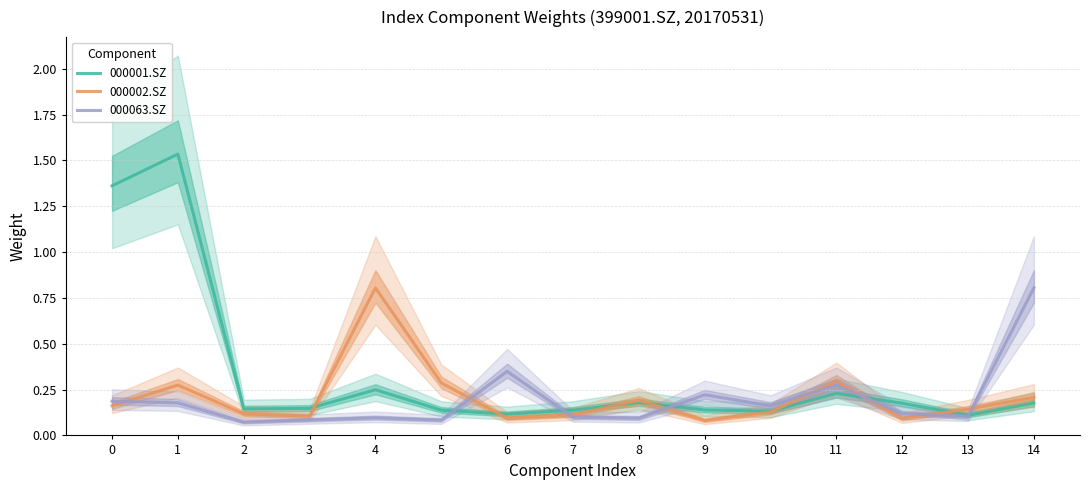

How many intersections are there between 000002.SZ and 000001.SZ?

7